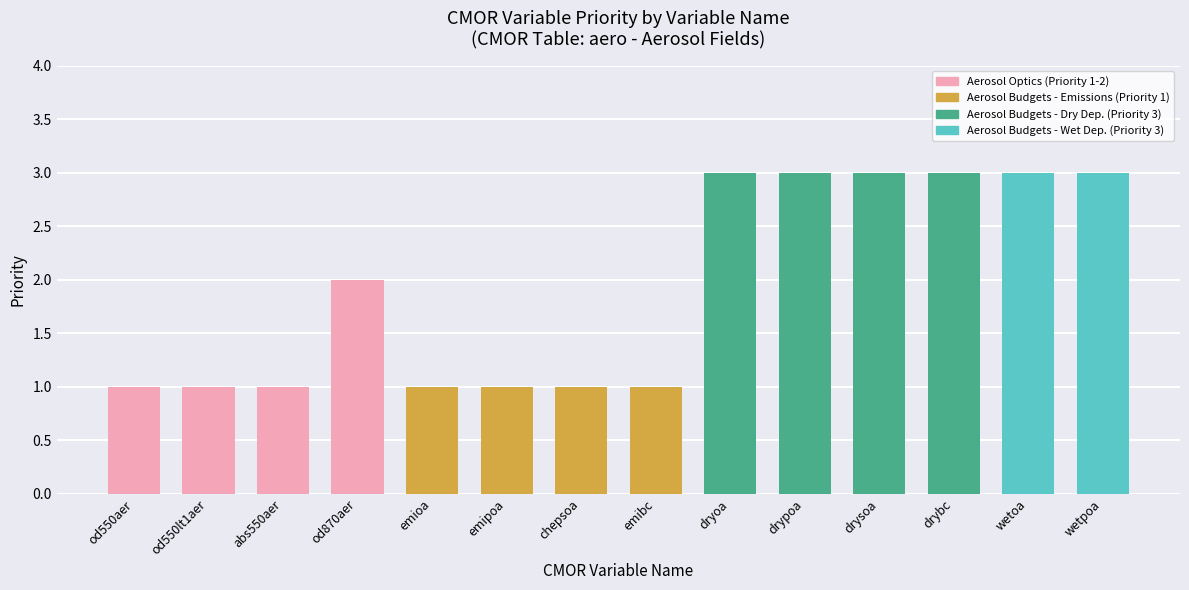

What is the minimum value shown in the chart?

1